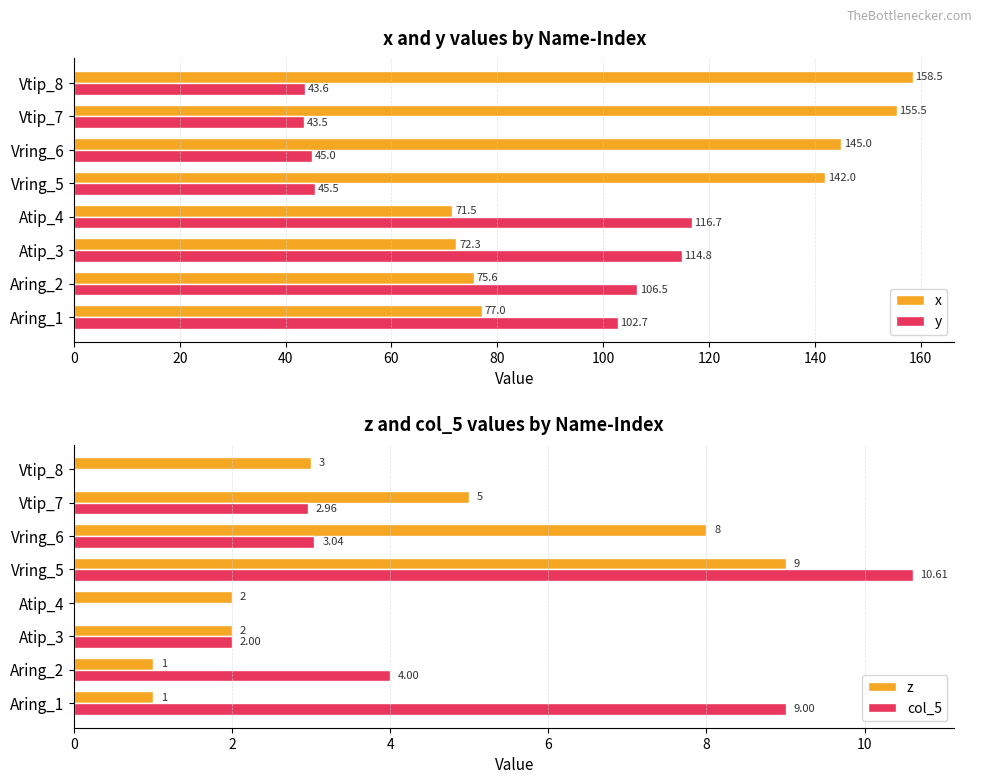

The y series shows 45.0 at Vring_6. True or false?

True